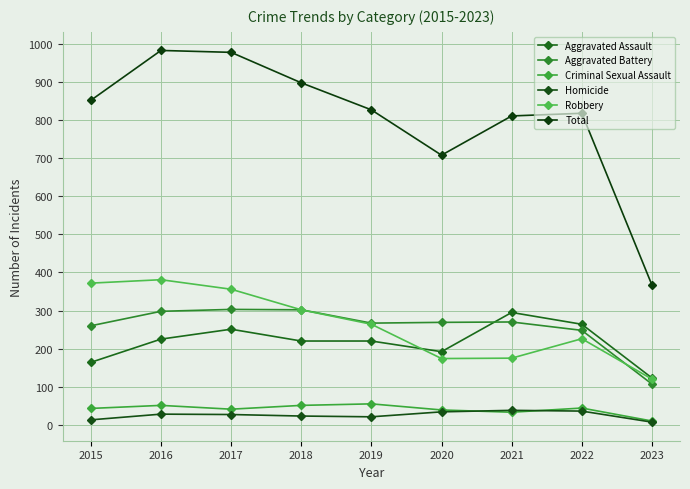

Which series has the largest range (max minus min)?

Total